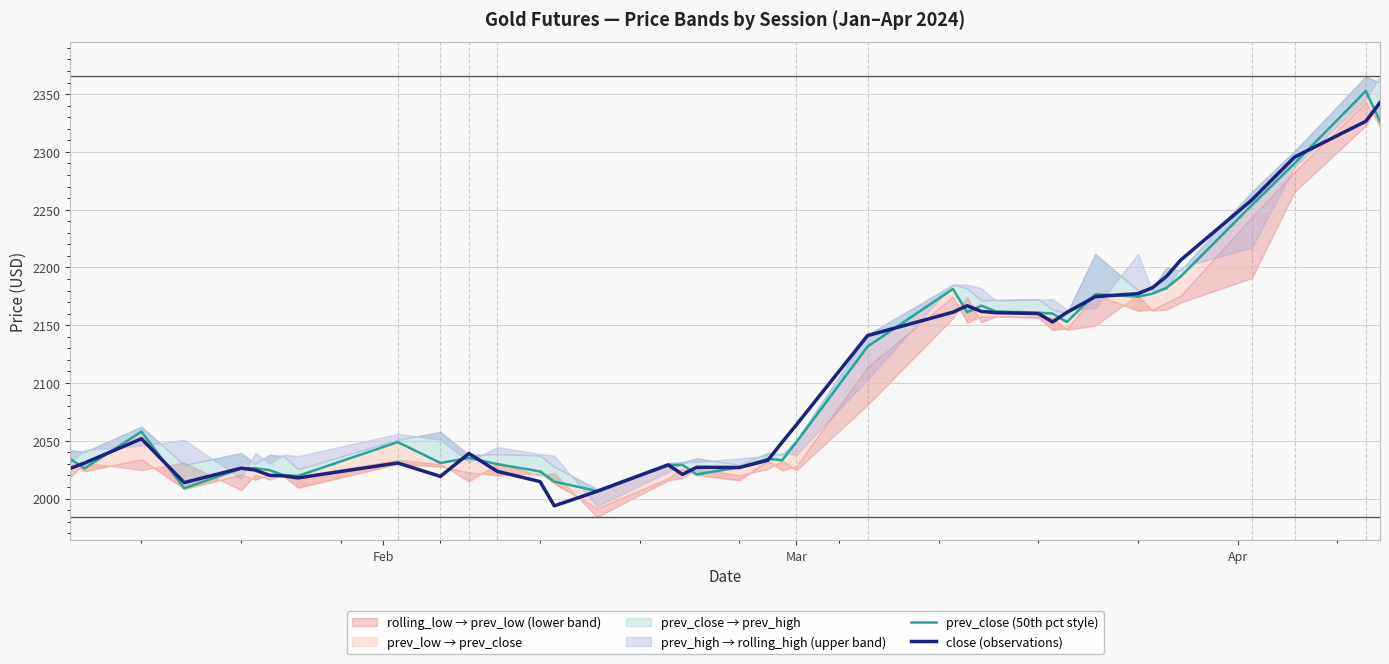

Which series has the largest total across all categories?

prev_close (50th pct style)